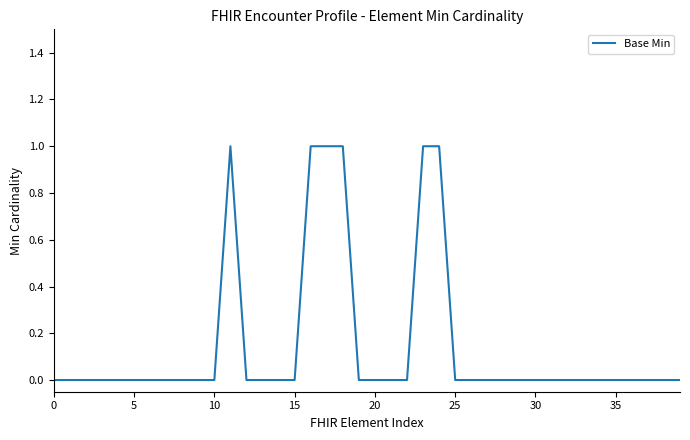

Reading left to right, what are all the values shown in this chart?

0	0	0	0	0	0	0	0	0	0	0	1	0	0	0	0	1	1	1	0	0	0	0	1	1	0	0	0	0	0	0	0	0	0	0	0	0	0	0	0